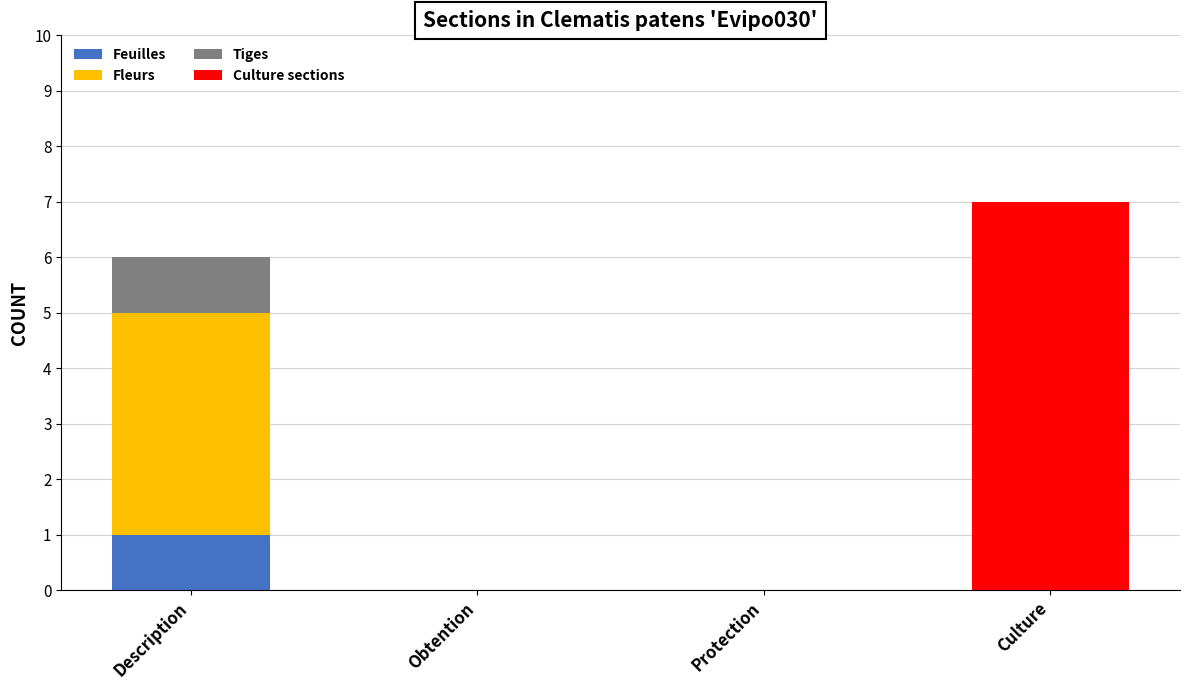

At which category is the sum across all series the highest?

Culture